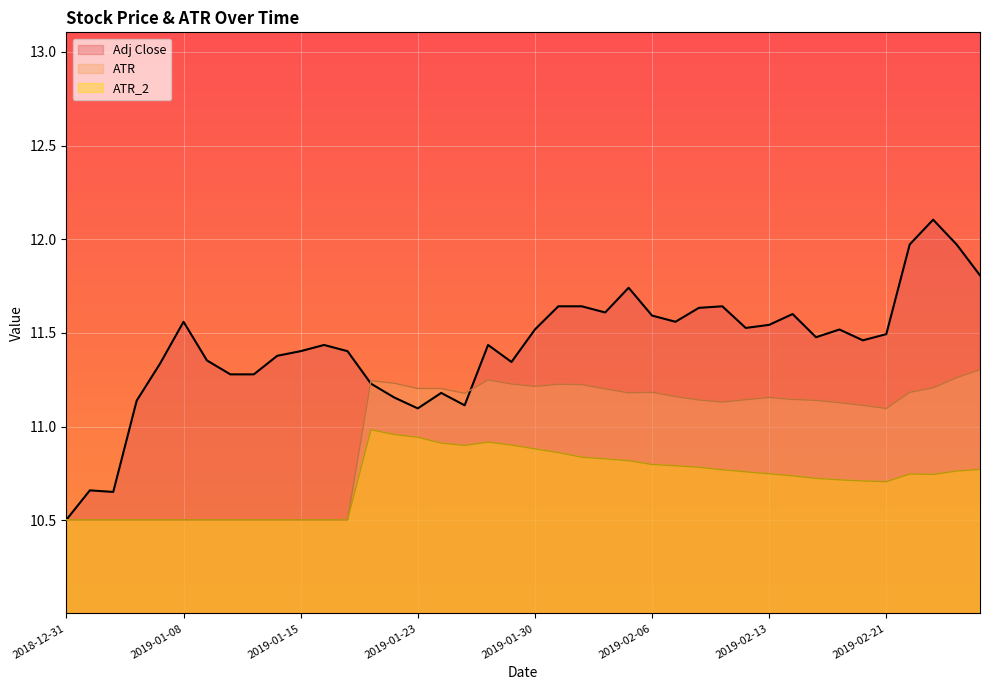

Does the chart display data point markers on the line(s)?

No